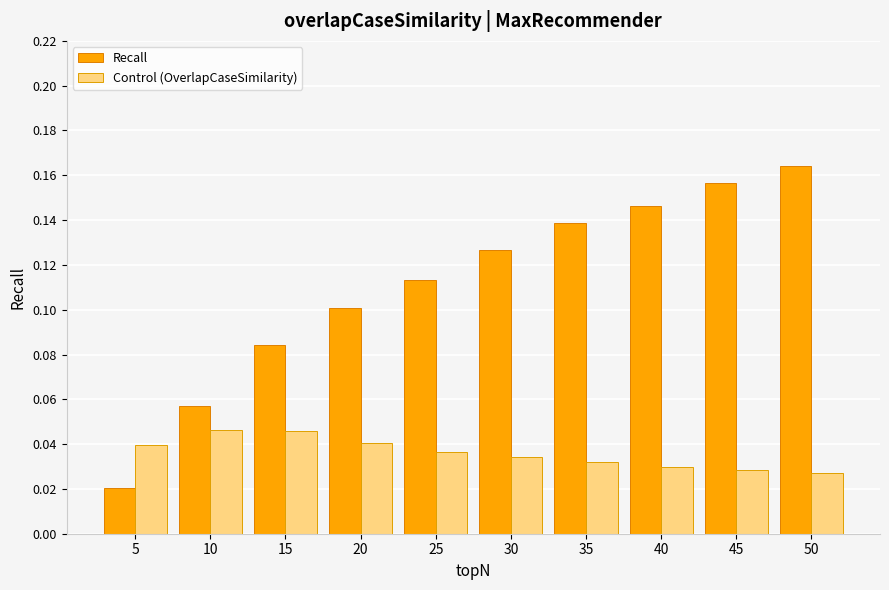

True or false: Recall has a value of 0.1 at 20.

True